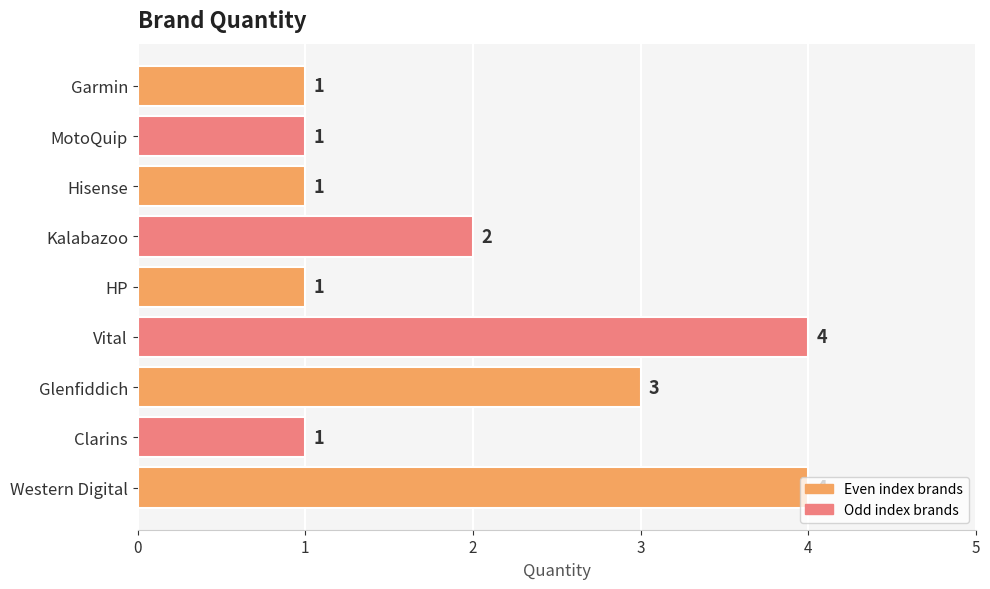

What is the sum of the values at Western Digital and Kalabazoo?

6